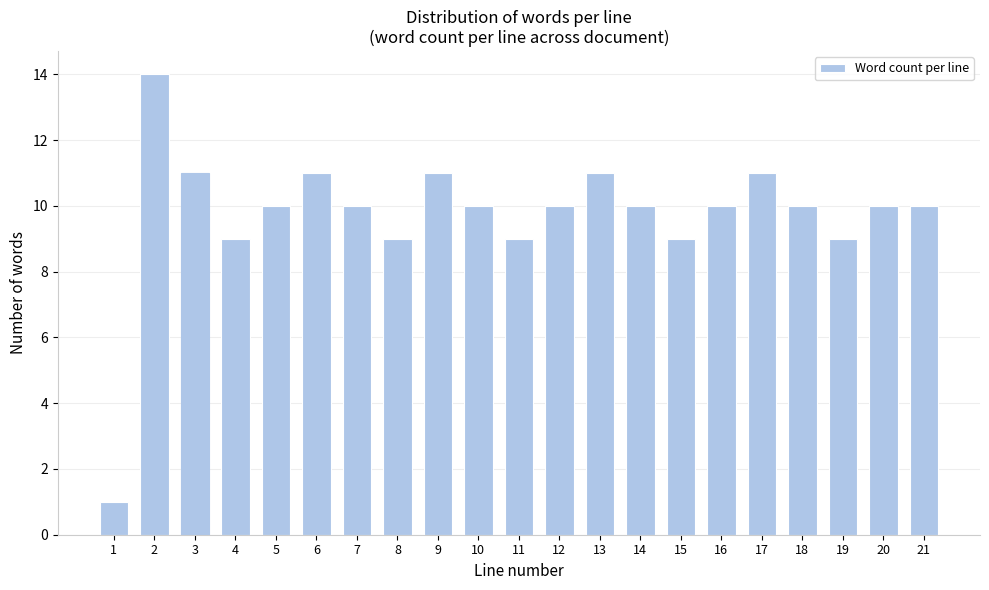

Reading left to right, what are all the values shown in this chart?

1	14	11	9	10	11	10	9	11	10	9	10	11	10	9	10	11	10	9	10	10